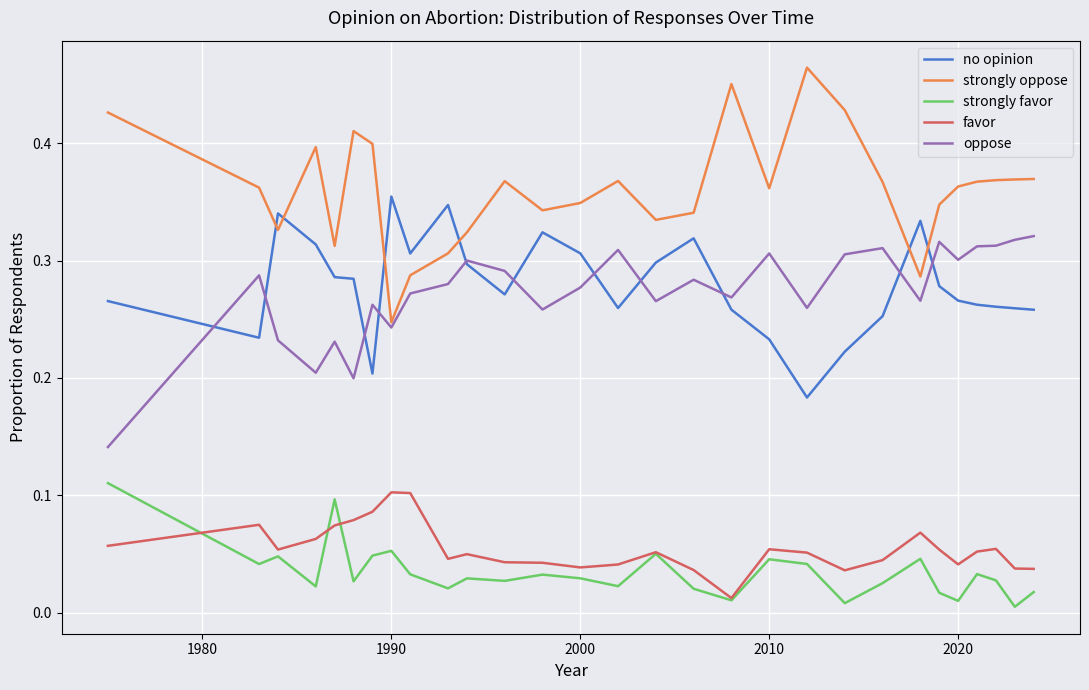

Which series has the largest total across all categories?

strongly oppose